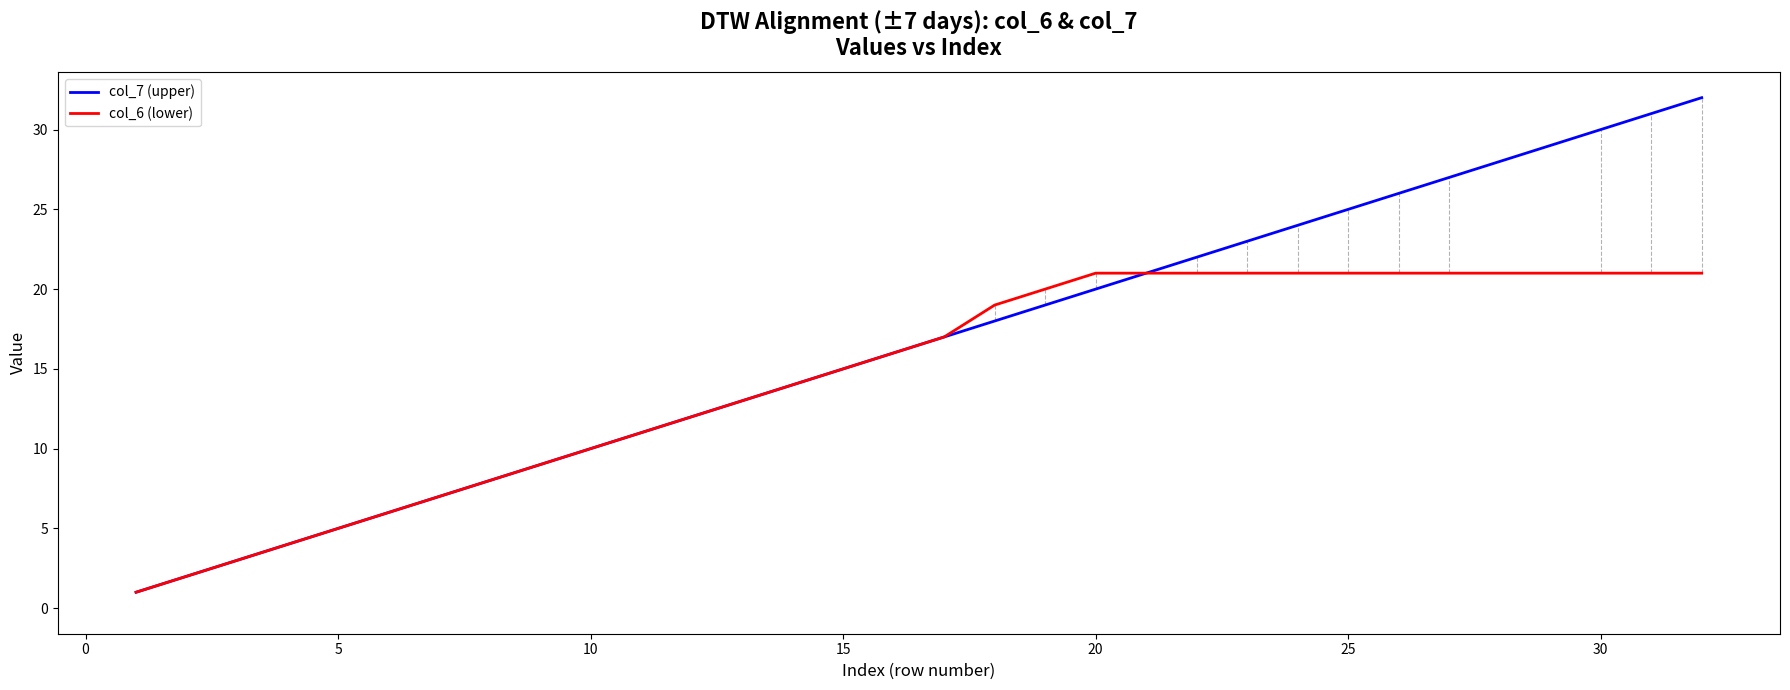

True or false: col_7 (upper) has more than 2 points higher than both neighbors.

False